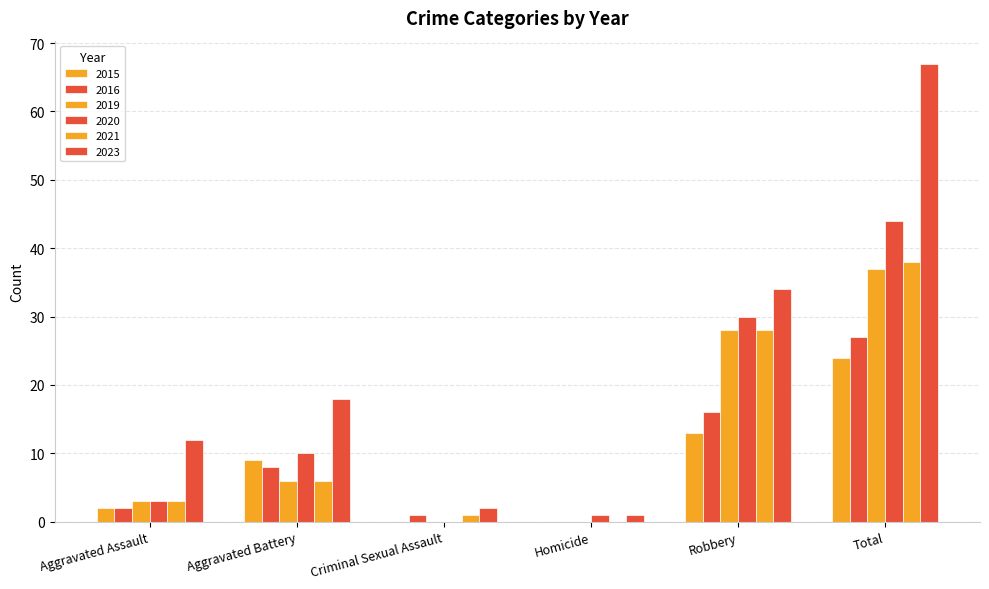

How many series are shown in this chart?

6